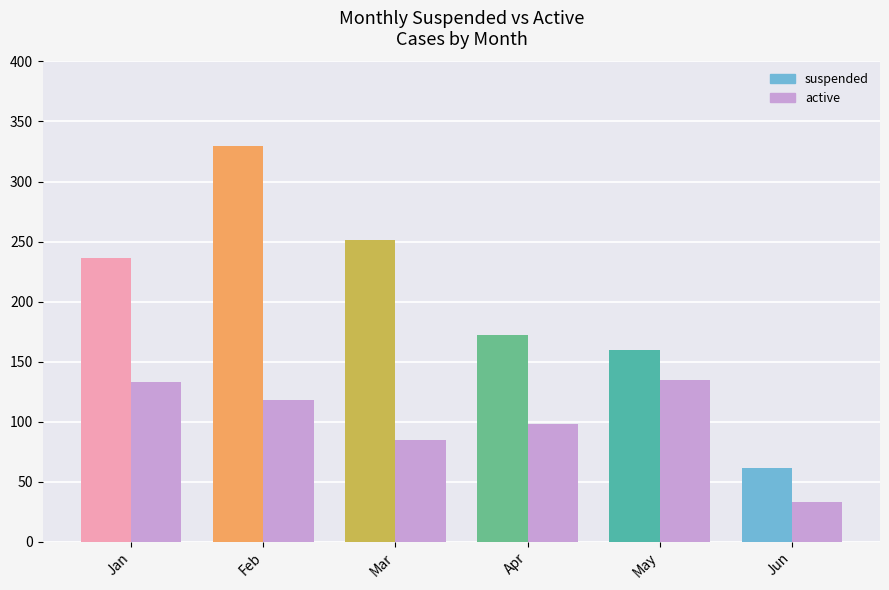

How many distinct data groups are displayed?

2